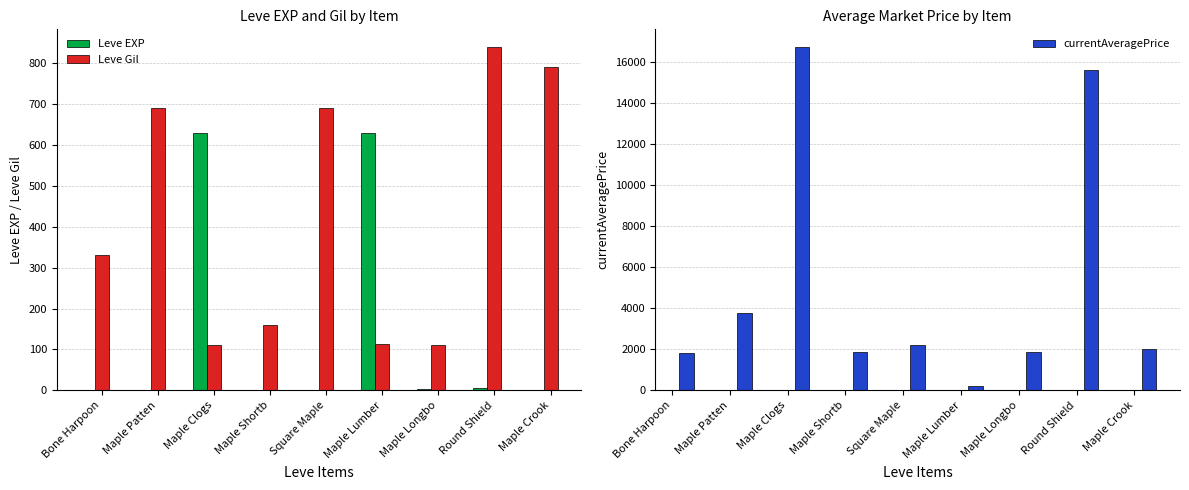

Where is currentAveragePrice nearest to the value 8488?

Maple Patten